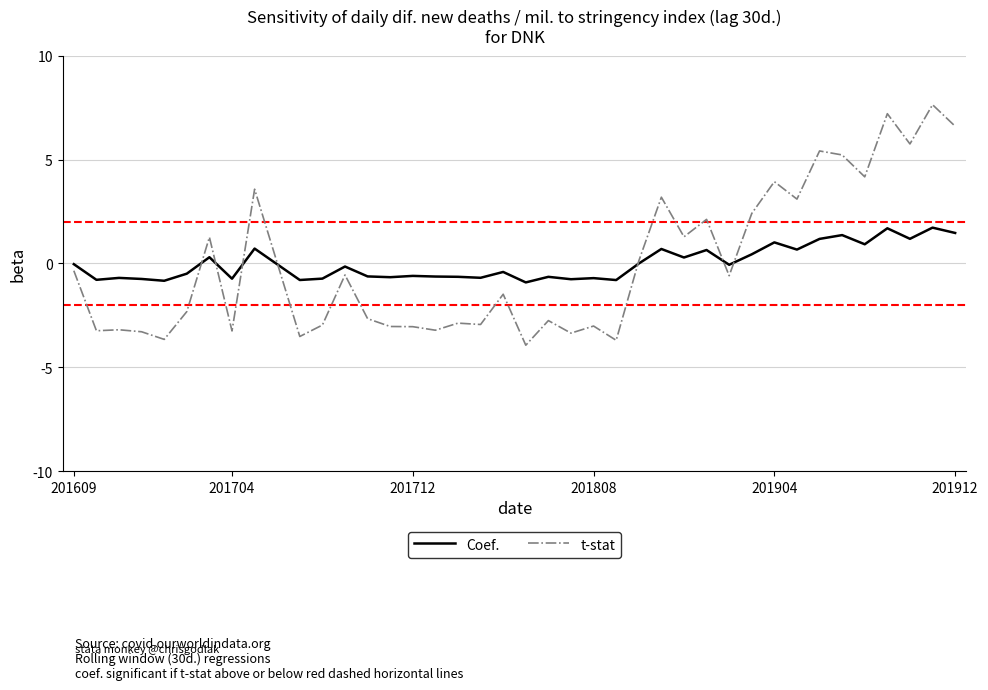

What is the lowest value of the t-stat series?

-3.9